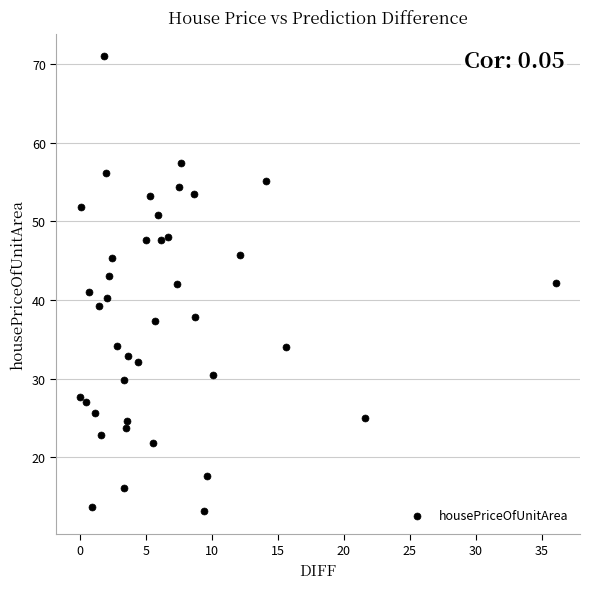

What is the range of X values (max minus min)?

36.1